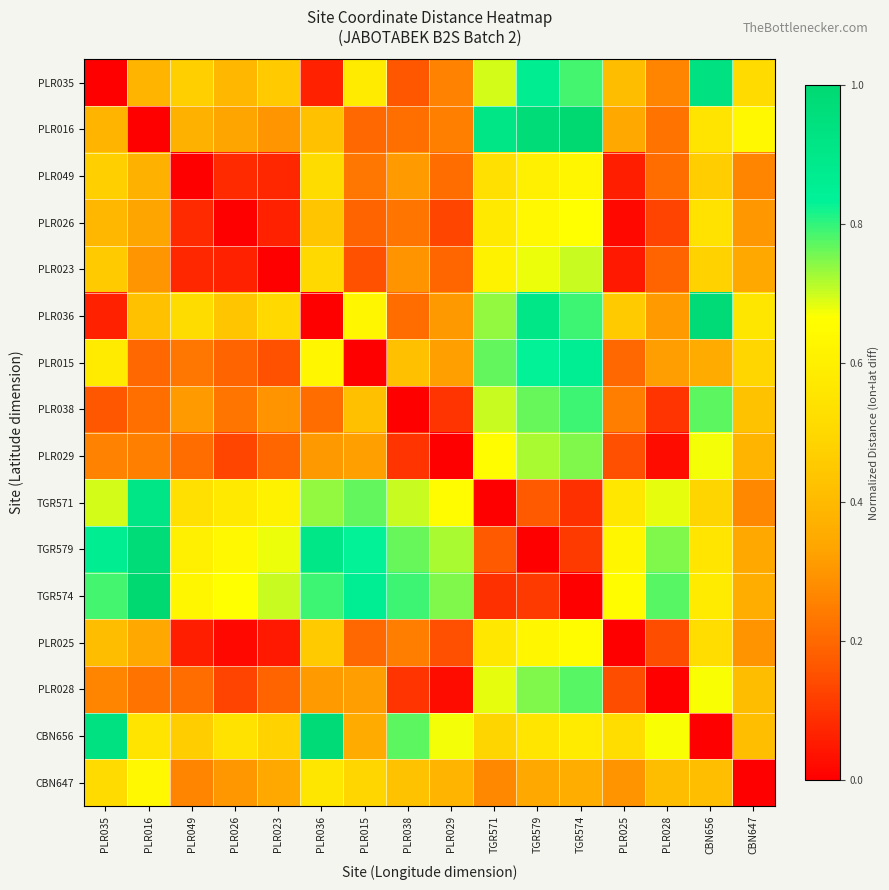

Rank the series at TGR579 from lowest to highest value.

TGR579, TGR574, TGR571, CBN647, CBN656, PLR049, PLR025, PLR026, PLR023, PLR029, PLR028, PLR038, PLR015, PLR035, PLR036, PLR016